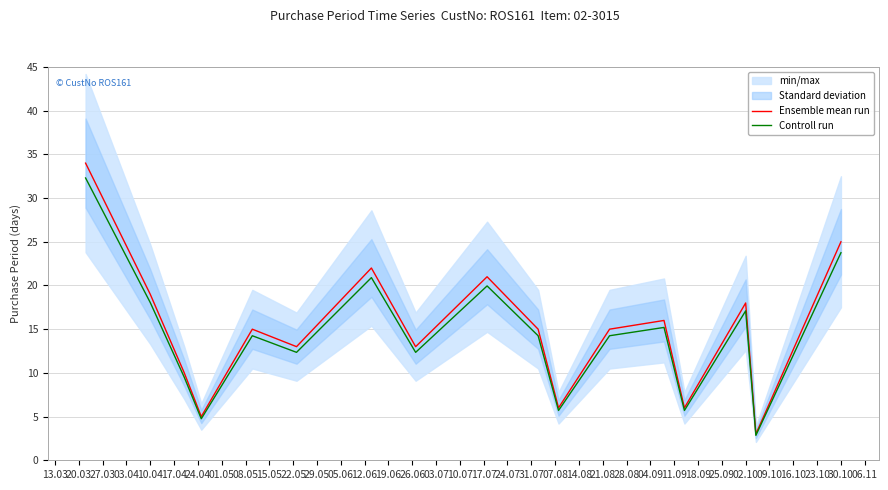

True or false: Ensemble mean run and Controll run intersect in this chart.

False